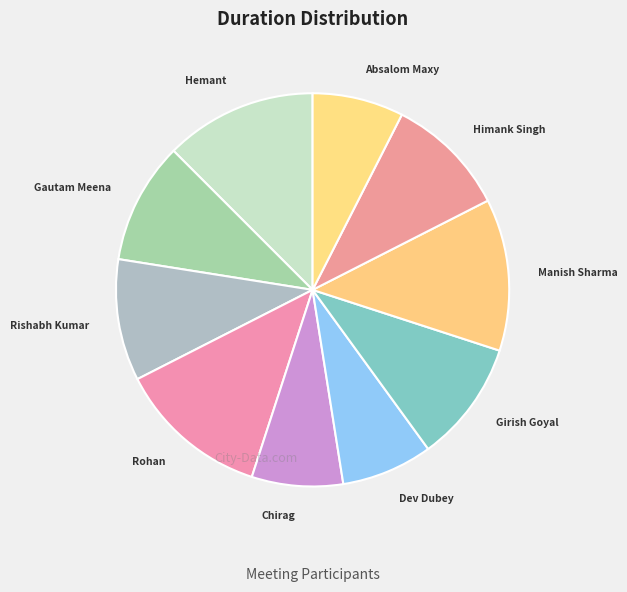

Which has a higher value, Absalom Maxy or Rohan?

Rohan